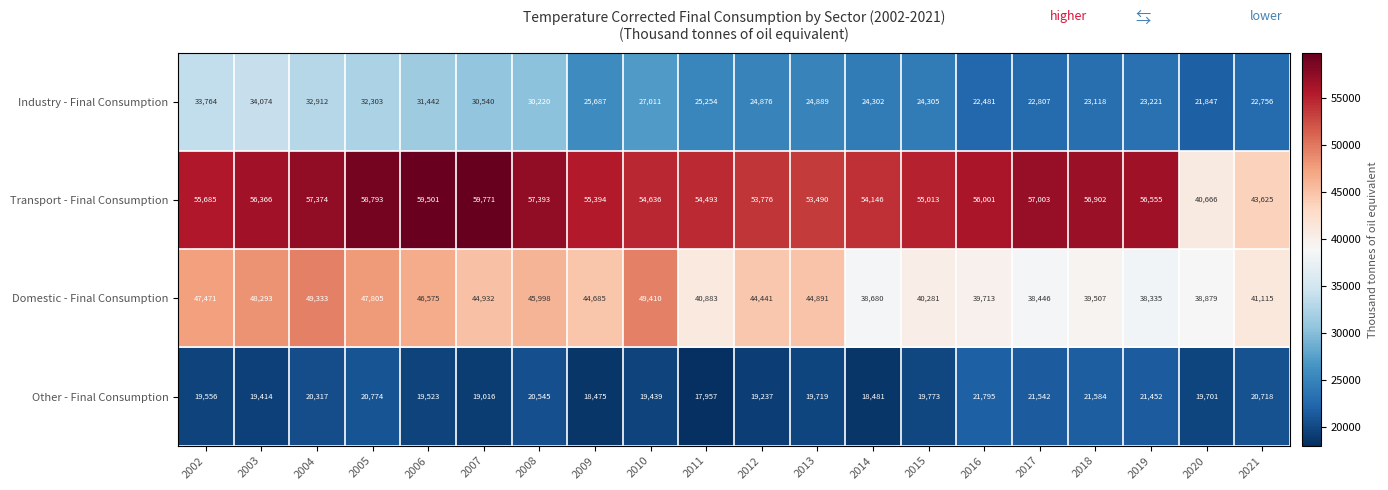

At how many categories does at least one series exceed 25468?

20